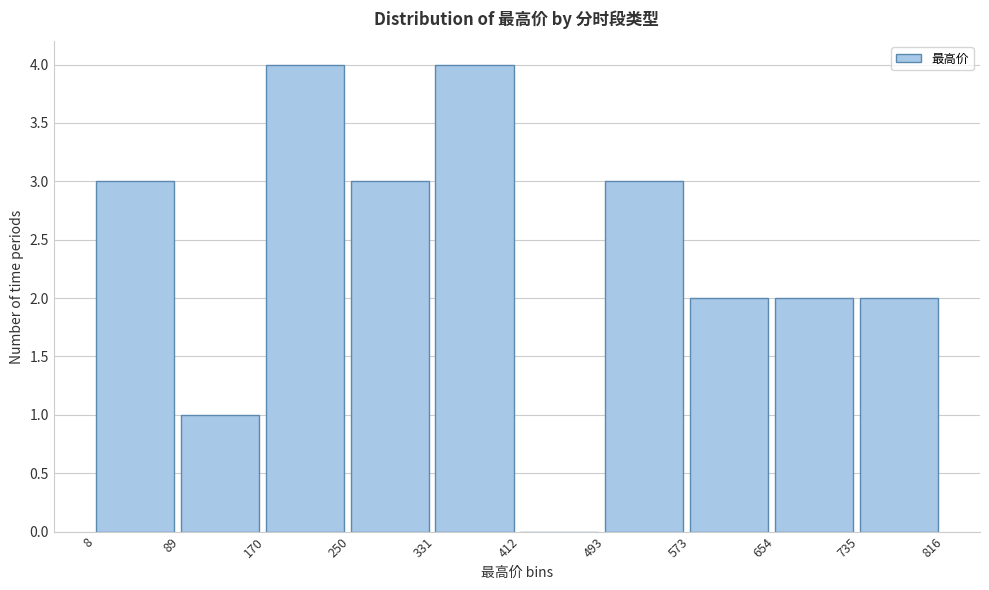

What is the height of the bar covering 89 to 170 on the x-axis? The values are not printed on the chart, so give them approximately, as read against the axis.

1